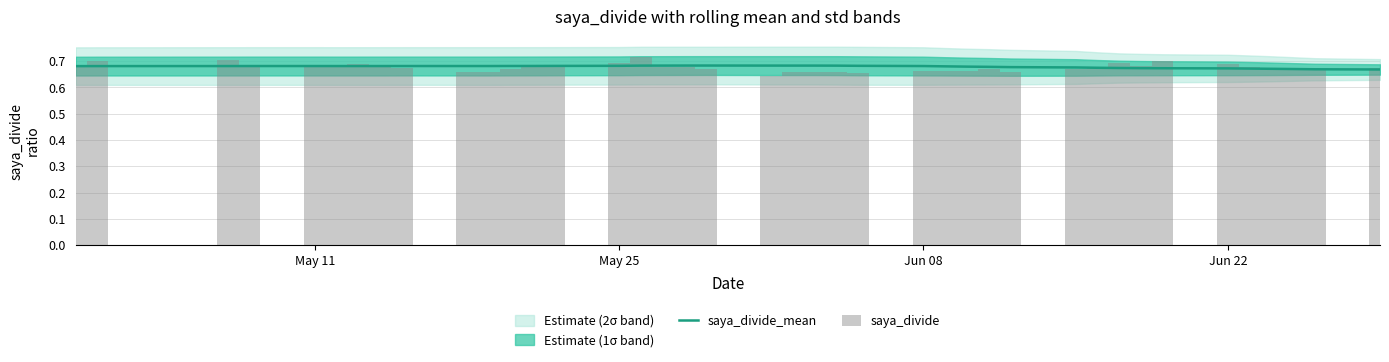

What is the difference between the maximum and minimum values in the saya_divide series?

0.1